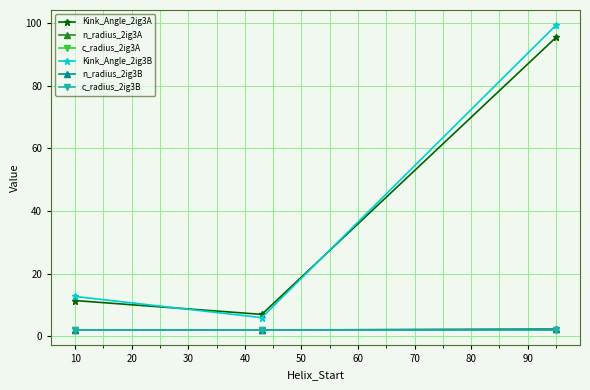

What is the highest value of the n_radius_2ig3B series?

2.2